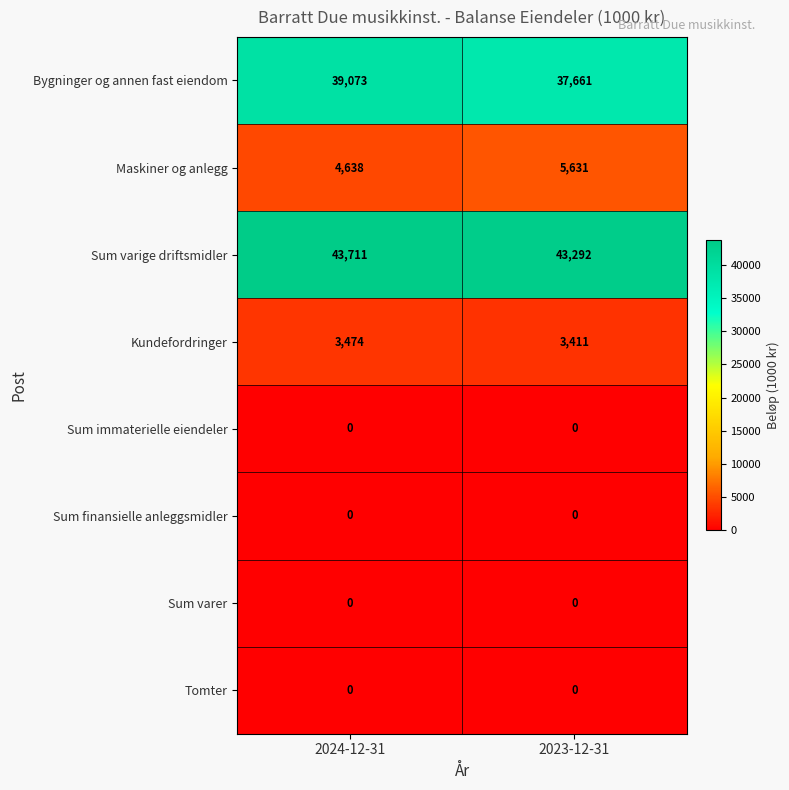

How many distinct data groups are displayed?

8